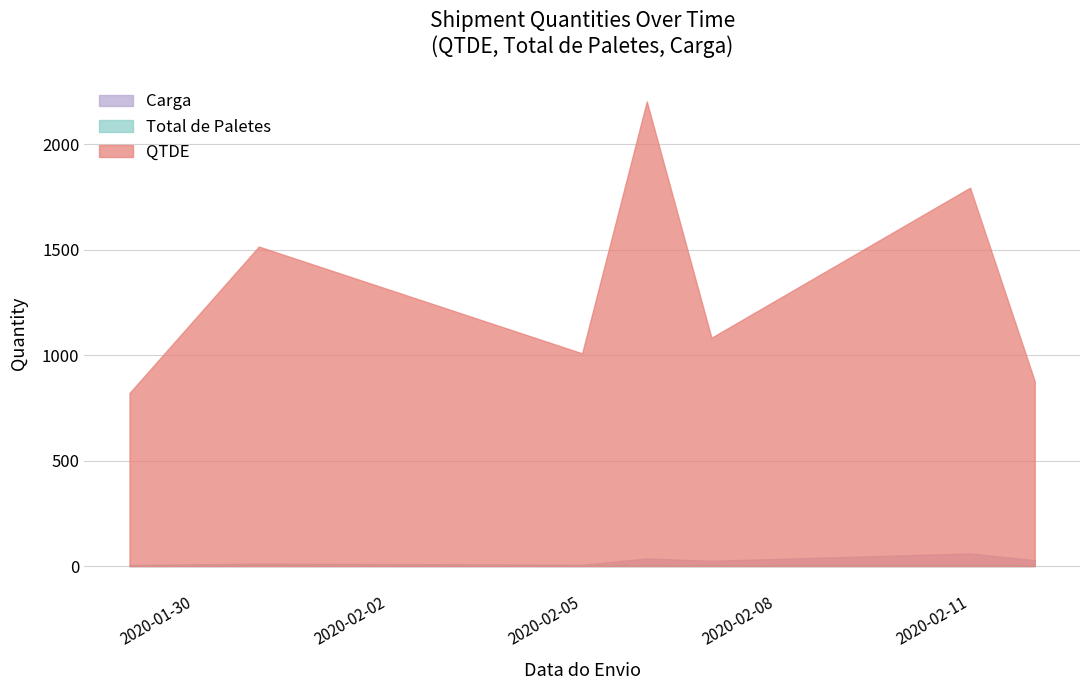

Is the value of Total de Paletes at 21 greater than the value of Carga at 9?

No